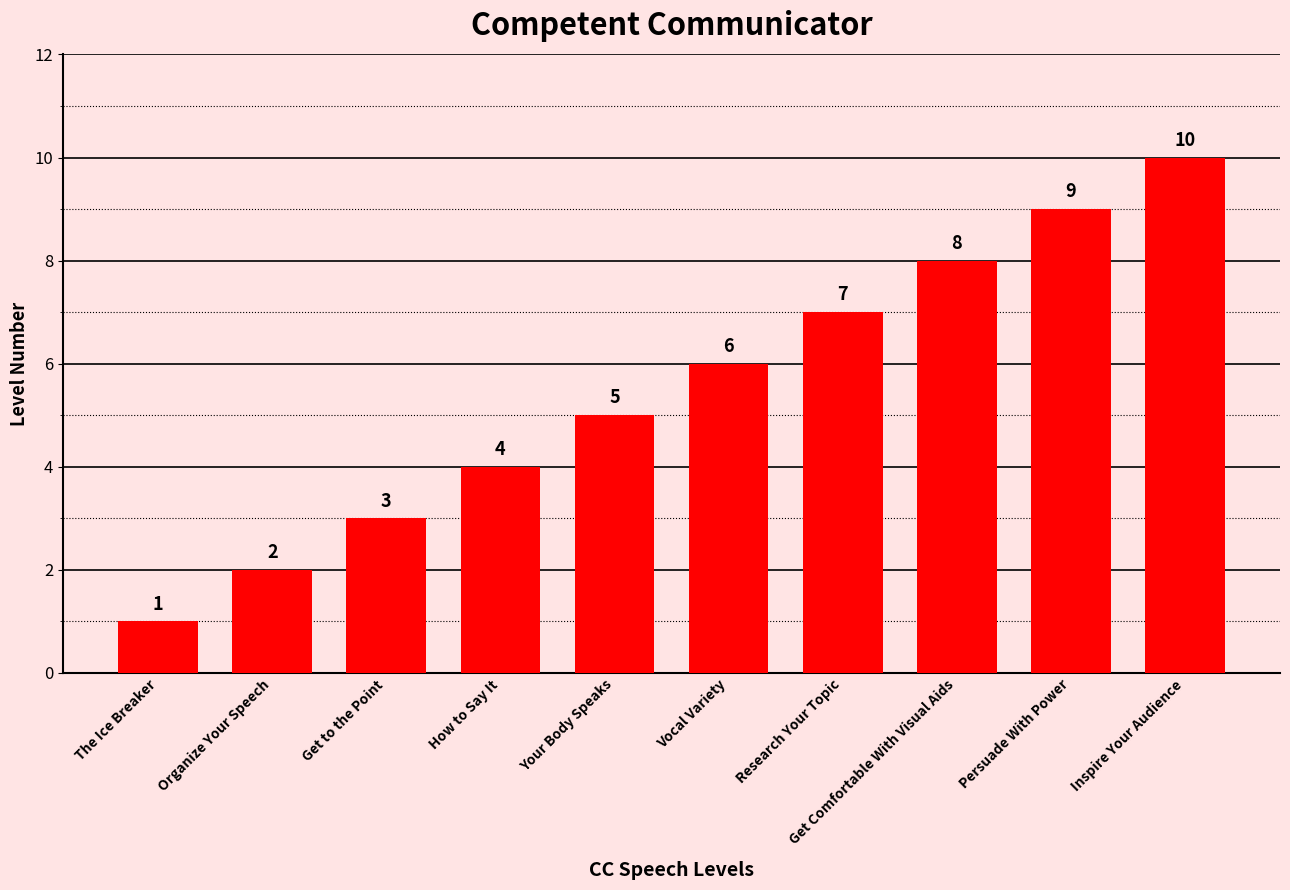

Rank the categories by value from lowest to highest.

The Ice Breaker, Organize Your Speech, Get to the Point, How to Say It, Your Body Speaks, Vocal Variety, Research Your Topic, Get Comfortable With Visual Aids, Persuade With Power, Inspire Your Audience